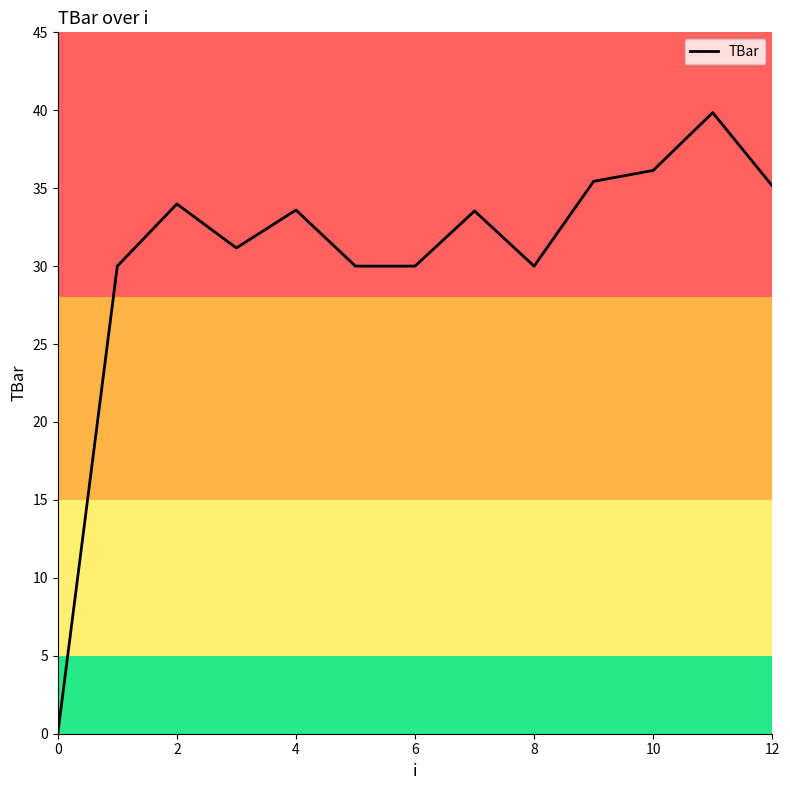

What is the difference between the maximum and minimum values?

39.8